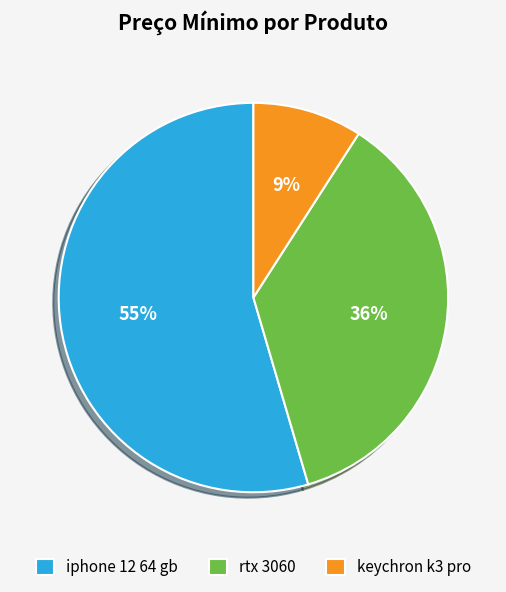

To the nearest percent, what percentage of the pie is keychron k3 pro?

9%